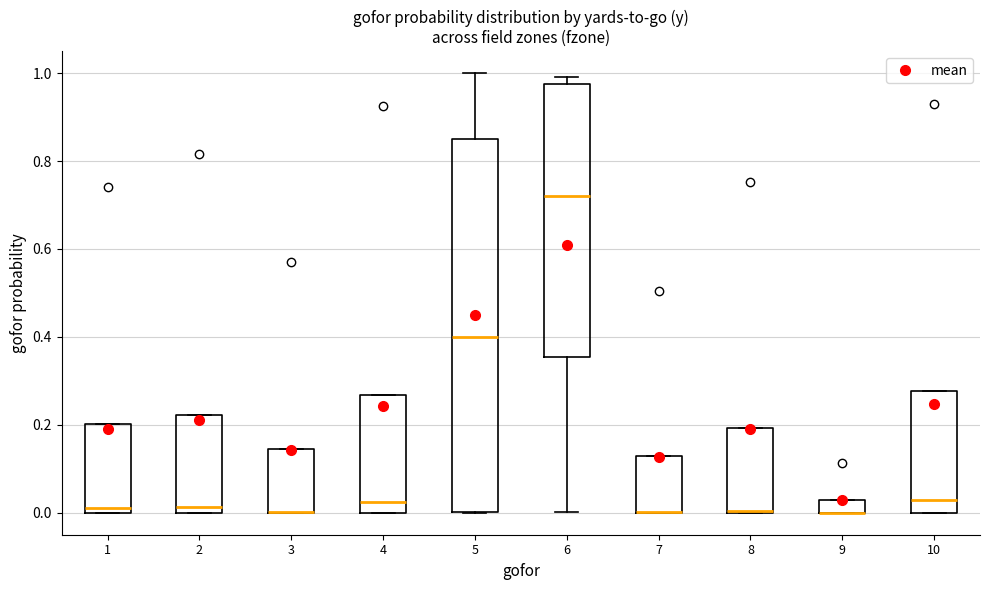

Which box is the tallest, from its lower edge to its upper edge?

5